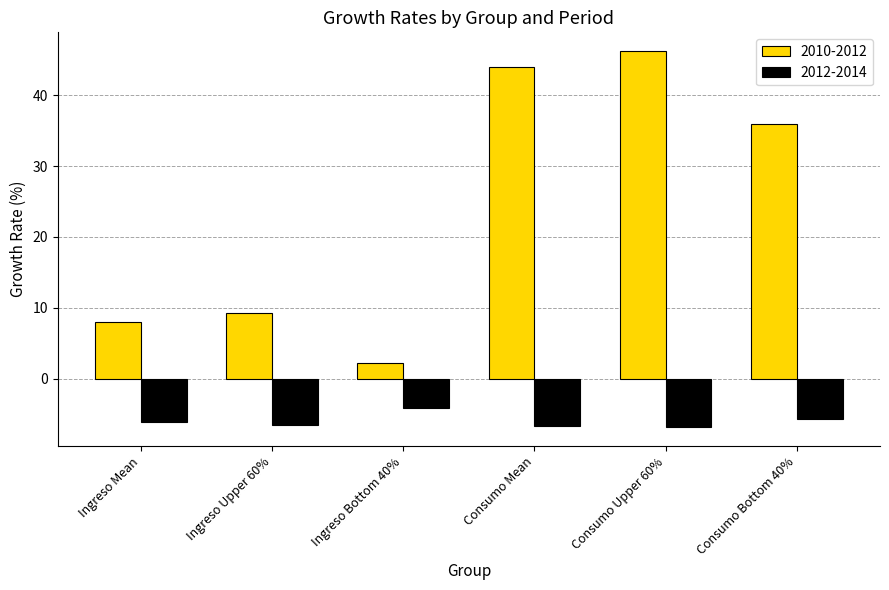

What is the label of the 2nd bar from the left?

Ingreso Upper 60%